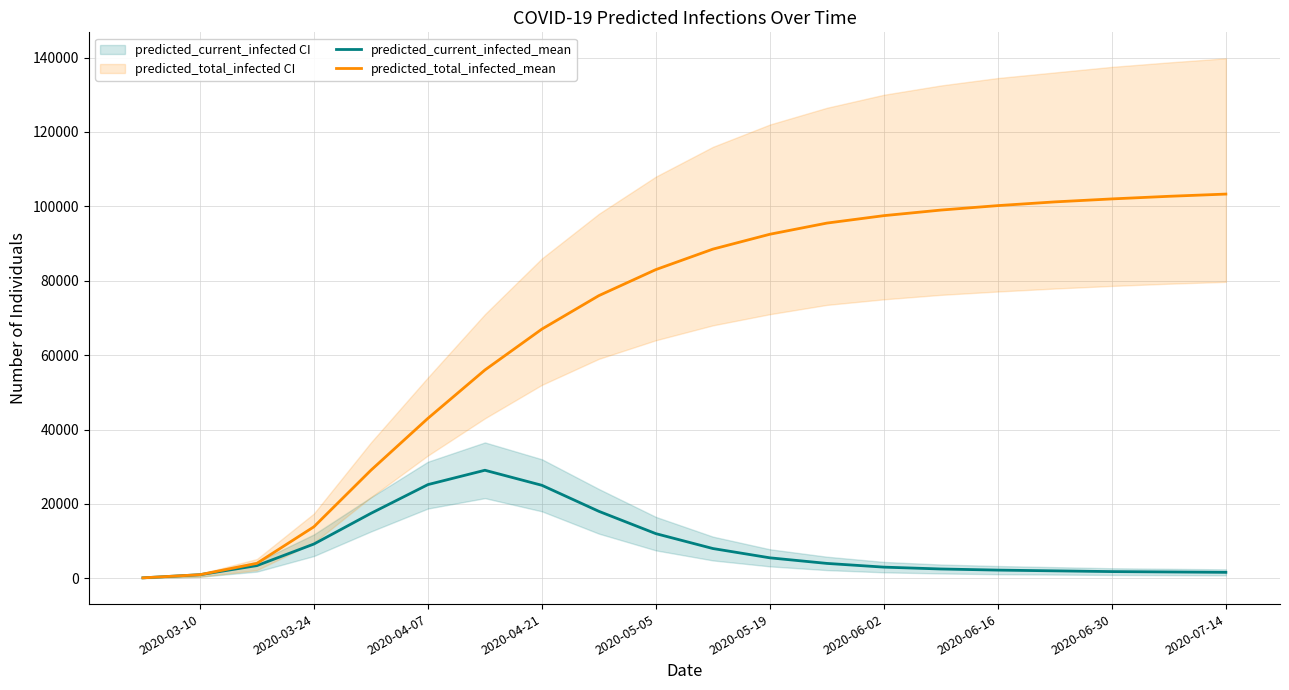

What is the label of the 3rd point from the left?

2020-04-07